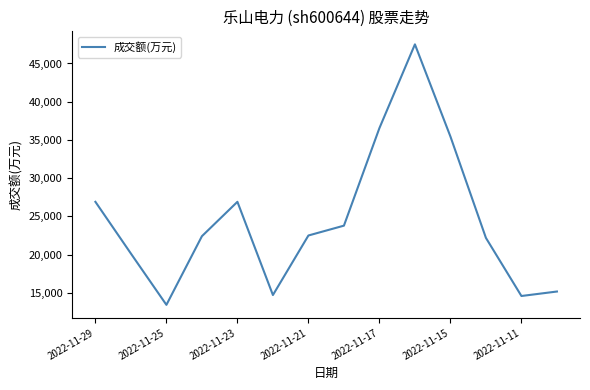

What is the difference between the maximum and minimum values?

34073